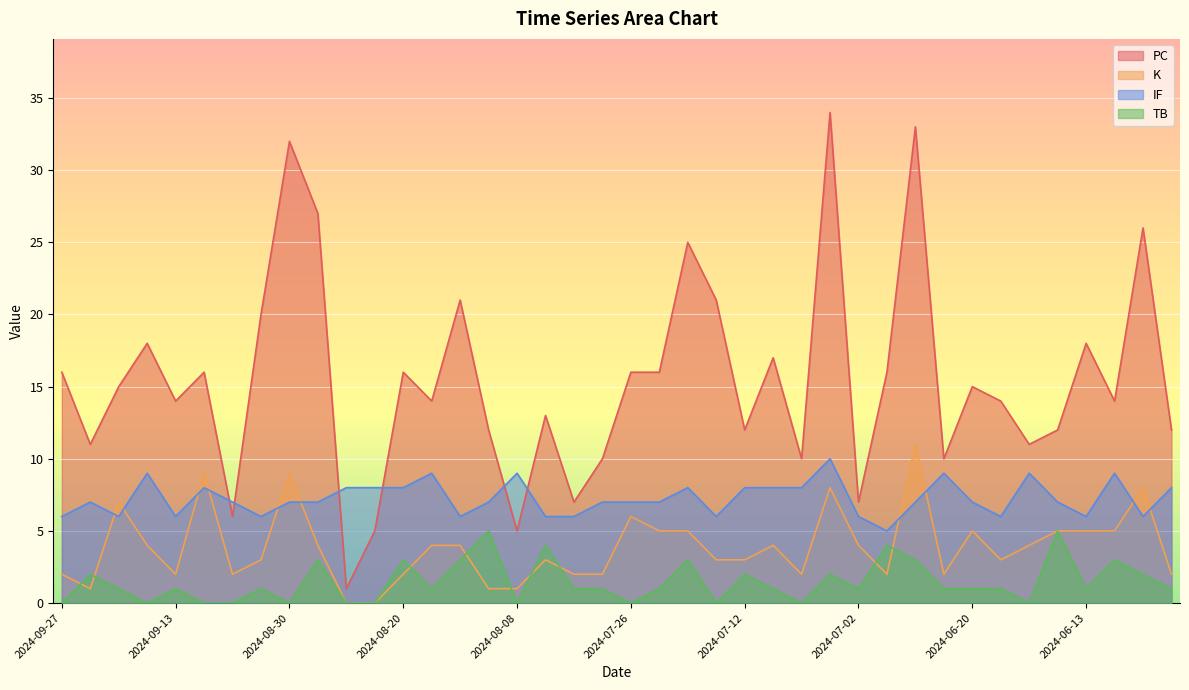

What value does the PC series have at 2024-07-28, to the nearest 10?

10